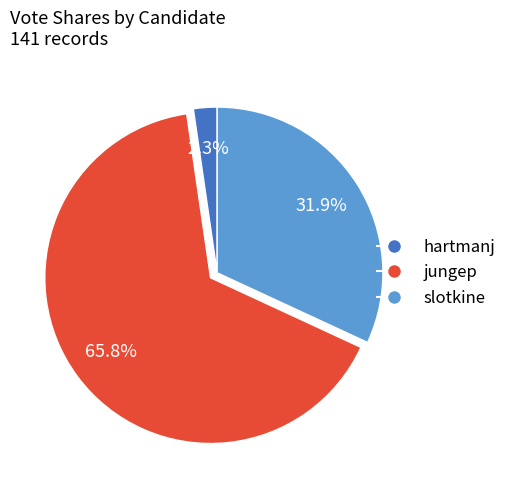

Does any single category account for the majority?

Yes